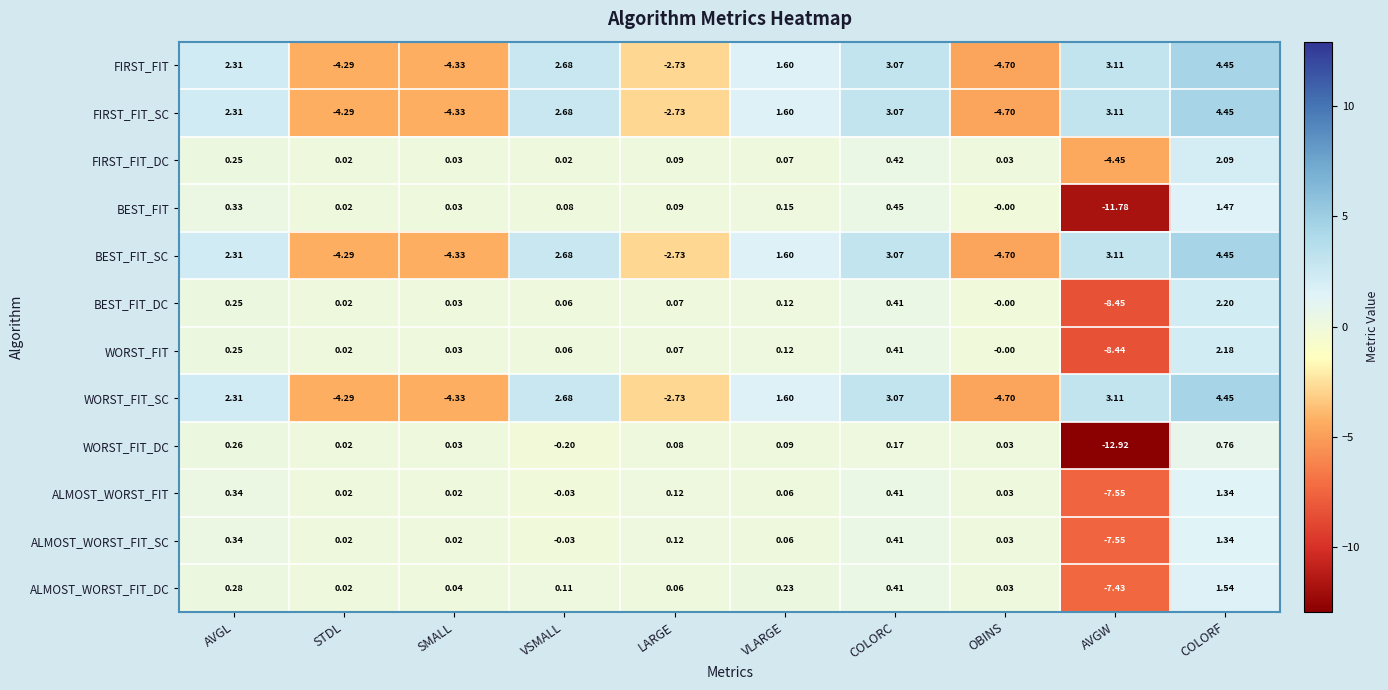

Which series has the largest range (max minus min)?

WORST_FIT_DC